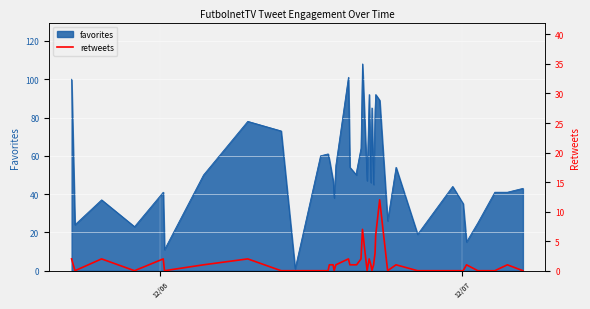

What is the maximum value for favorites?

108